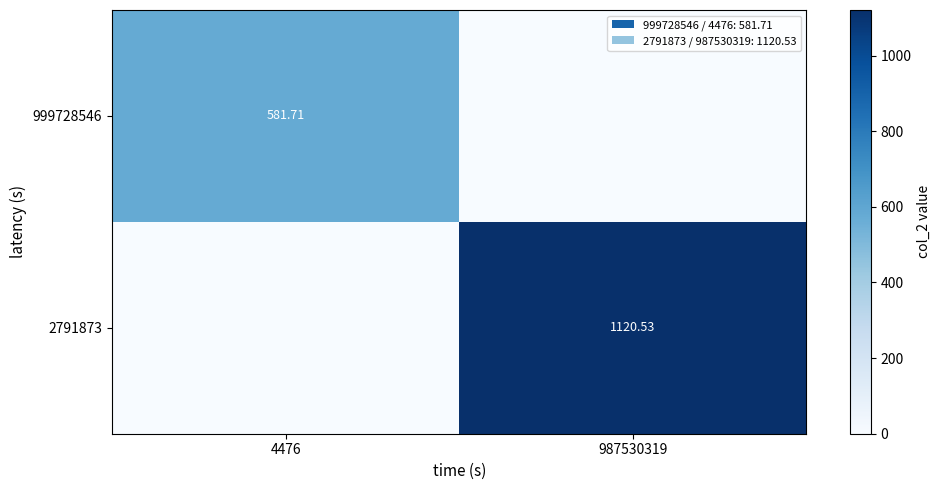

Which label corresponds to the smallest value in the chart?

987530319